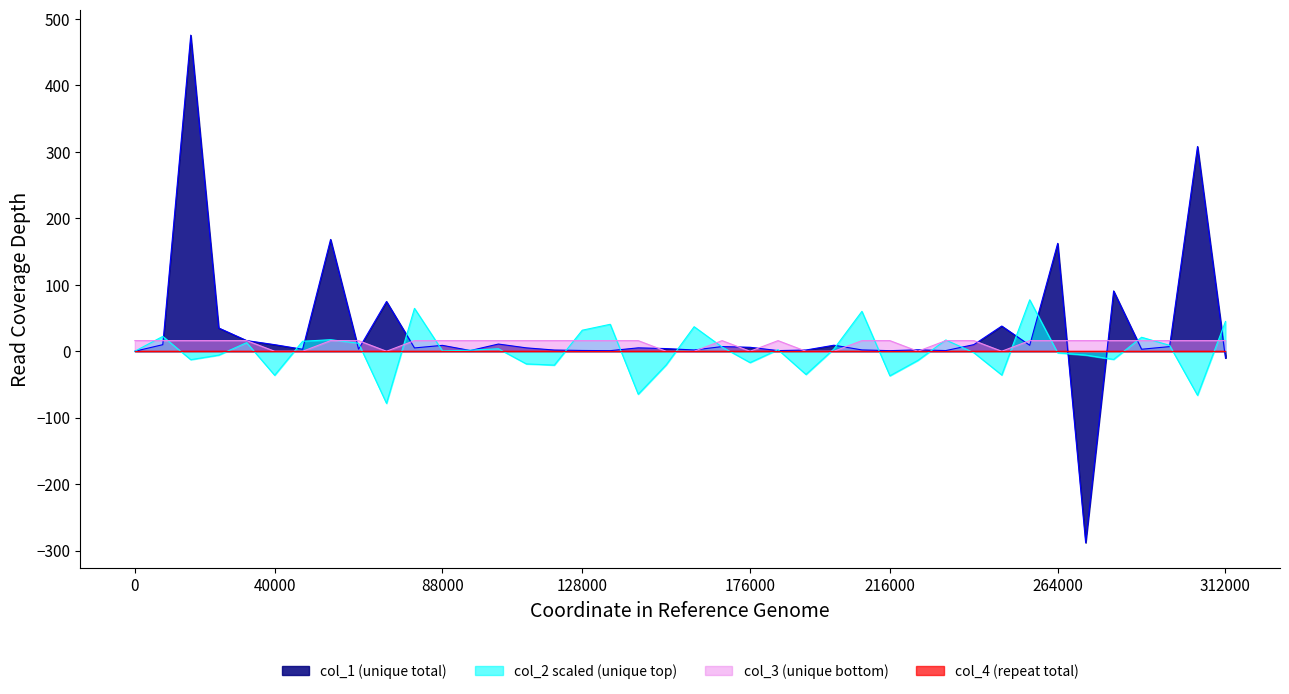

In col_1, how many points are lower than both neighbors (excluding endpoints)?

12